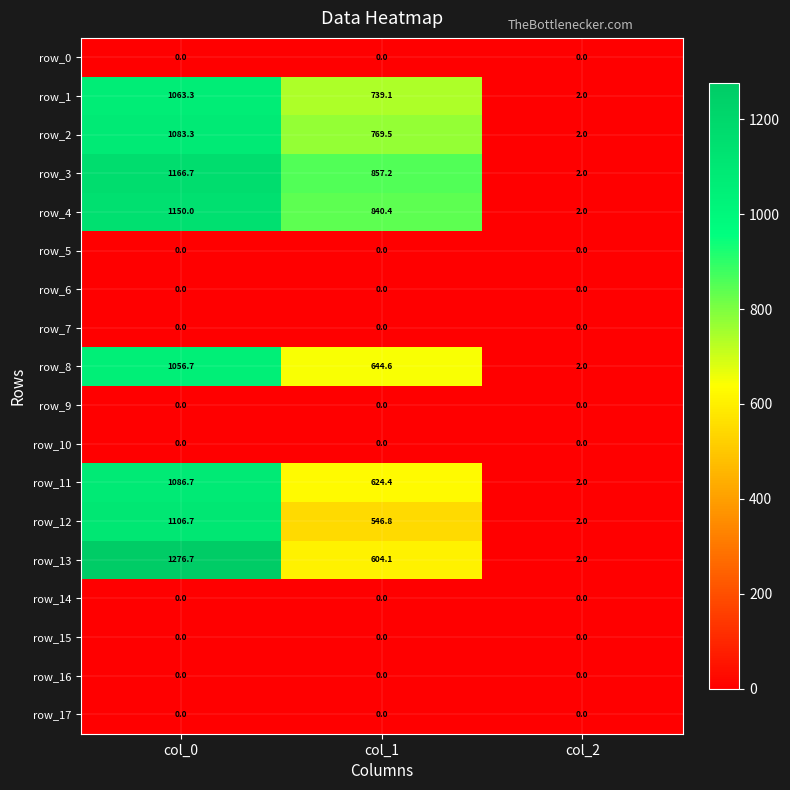

At which category is the sum across all series the highest?

col_0